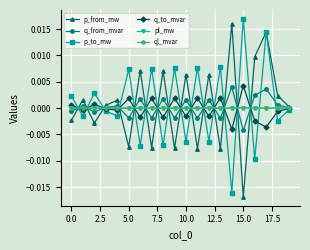

Count the number of data series in this chart.

6